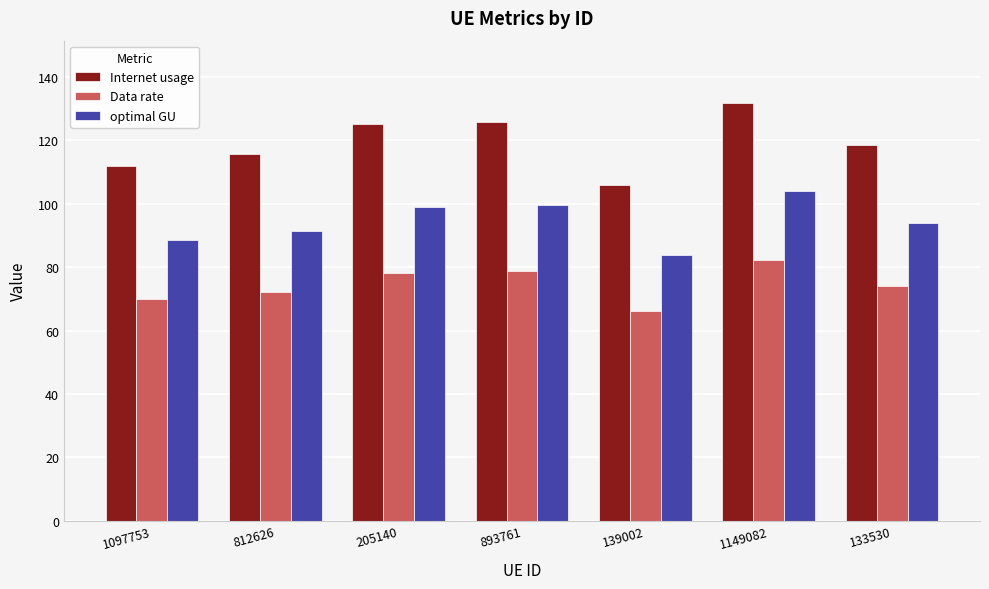

What is the sum of all optimal GU values?

659.9